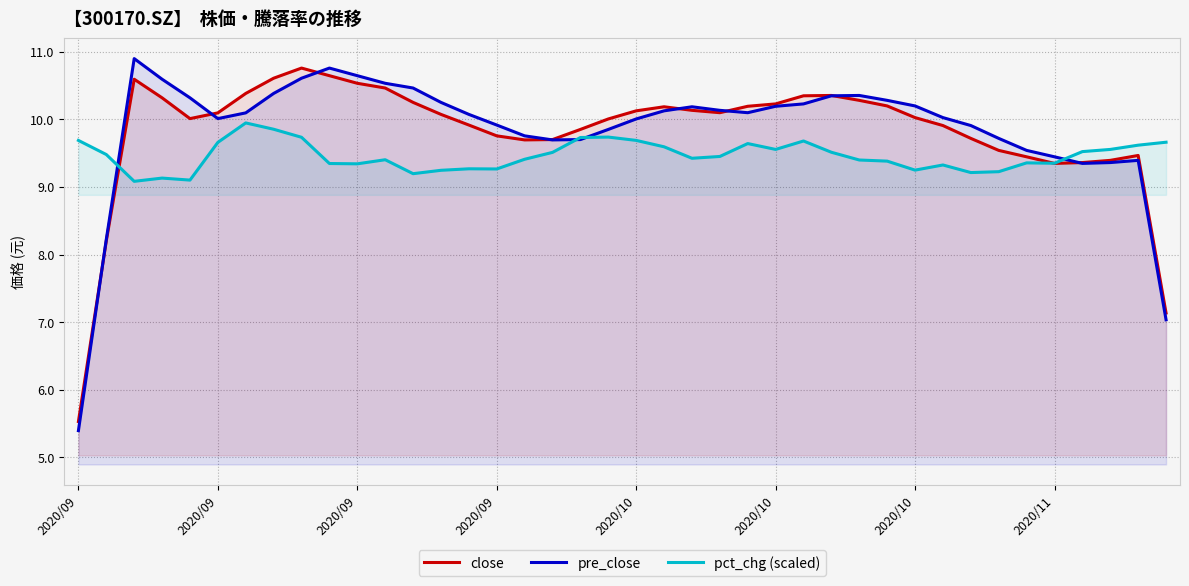

Which series has the largest total across all categories?

pre_close